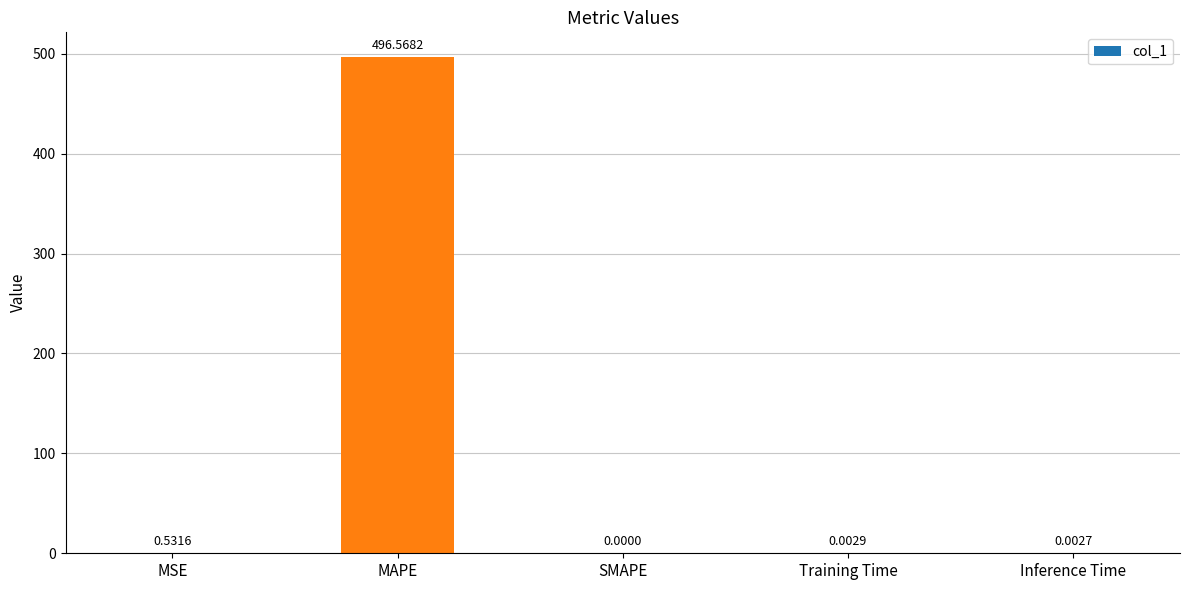

What is the maximum value shown in the chart?

496.6